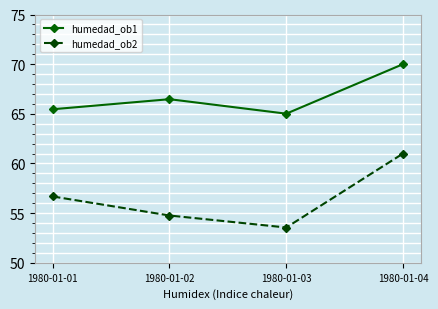

What is the sum of all humedad_ob1 values?

266.9